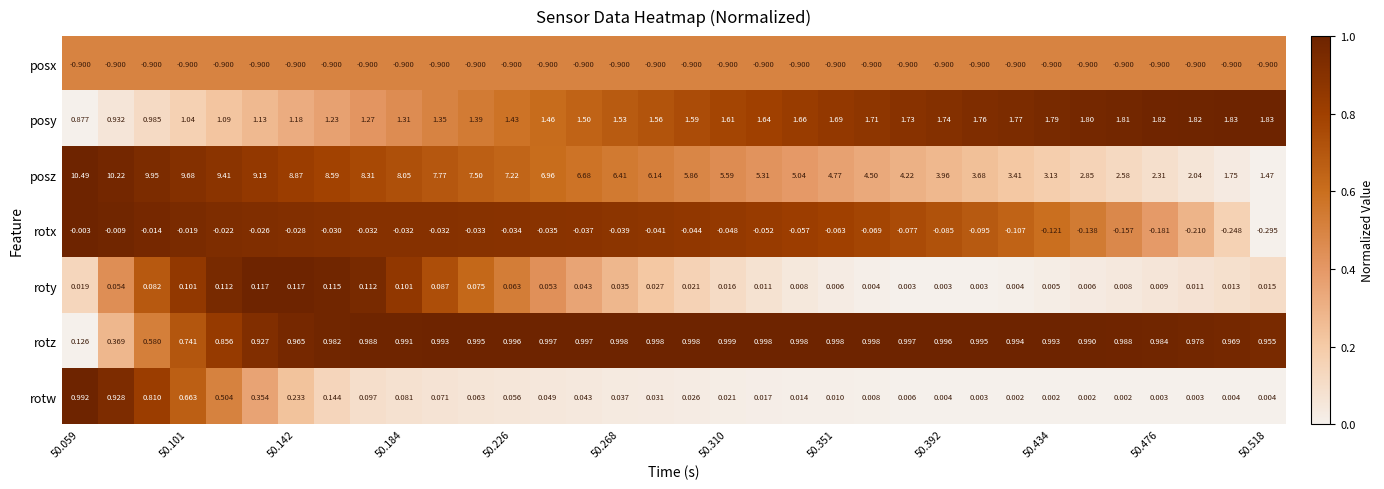

Which series has the widest spread of values?

posz